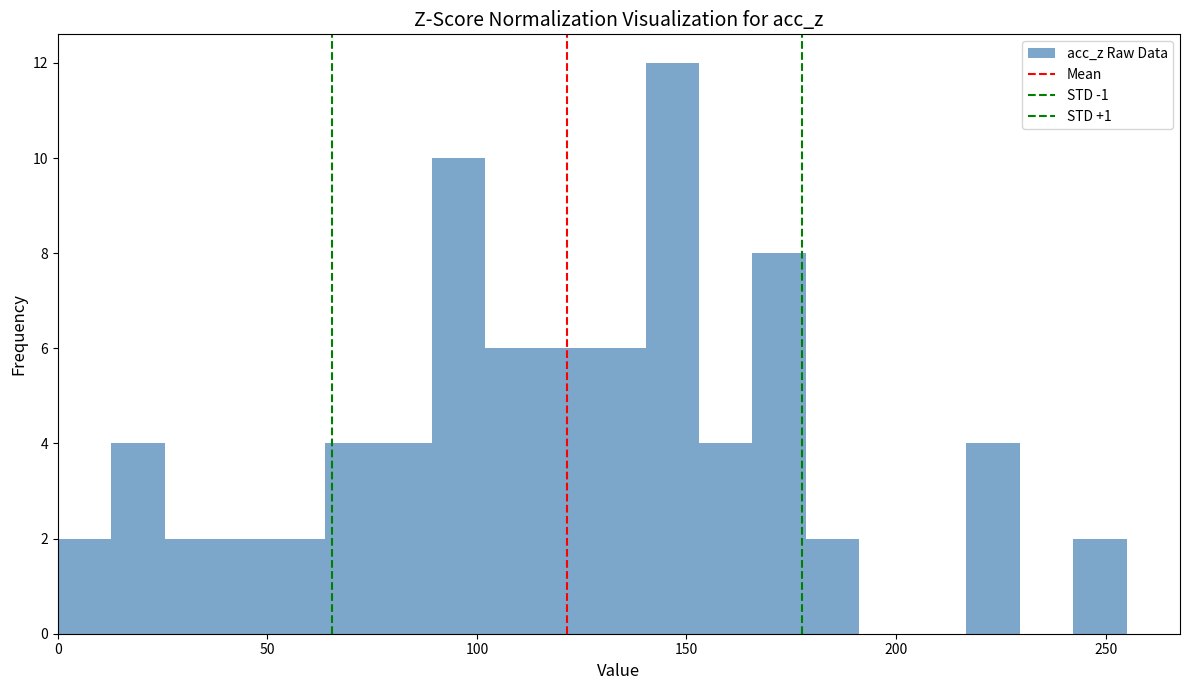

Read against the x-axis, roughly where is the centre of the tallest bar?

145